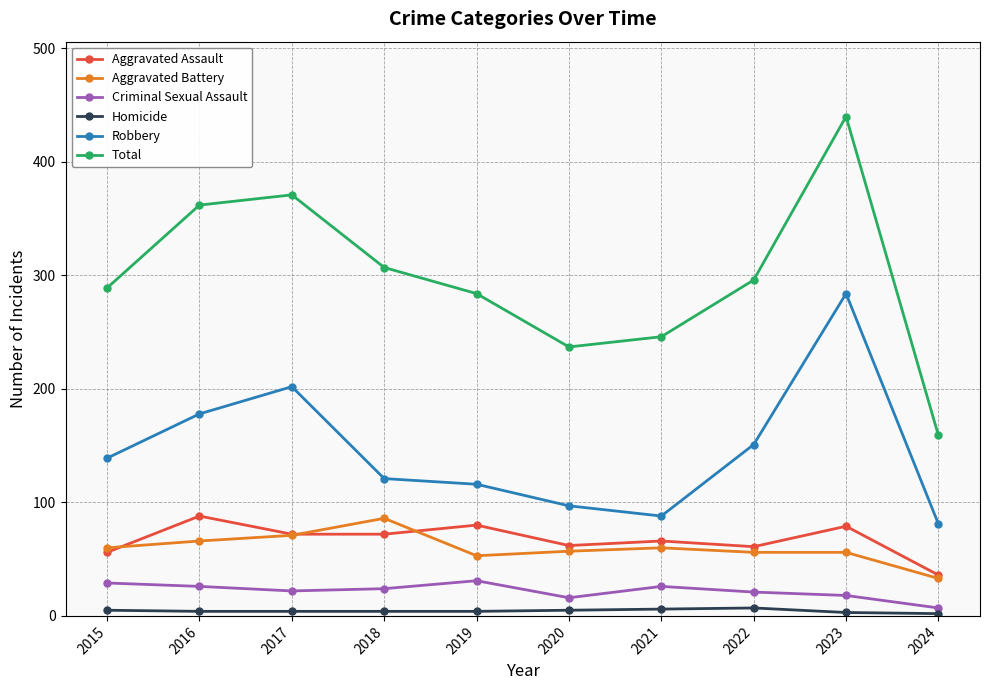

True or false: Criminal Sexual Assault has a value of 26 at 2021.

True